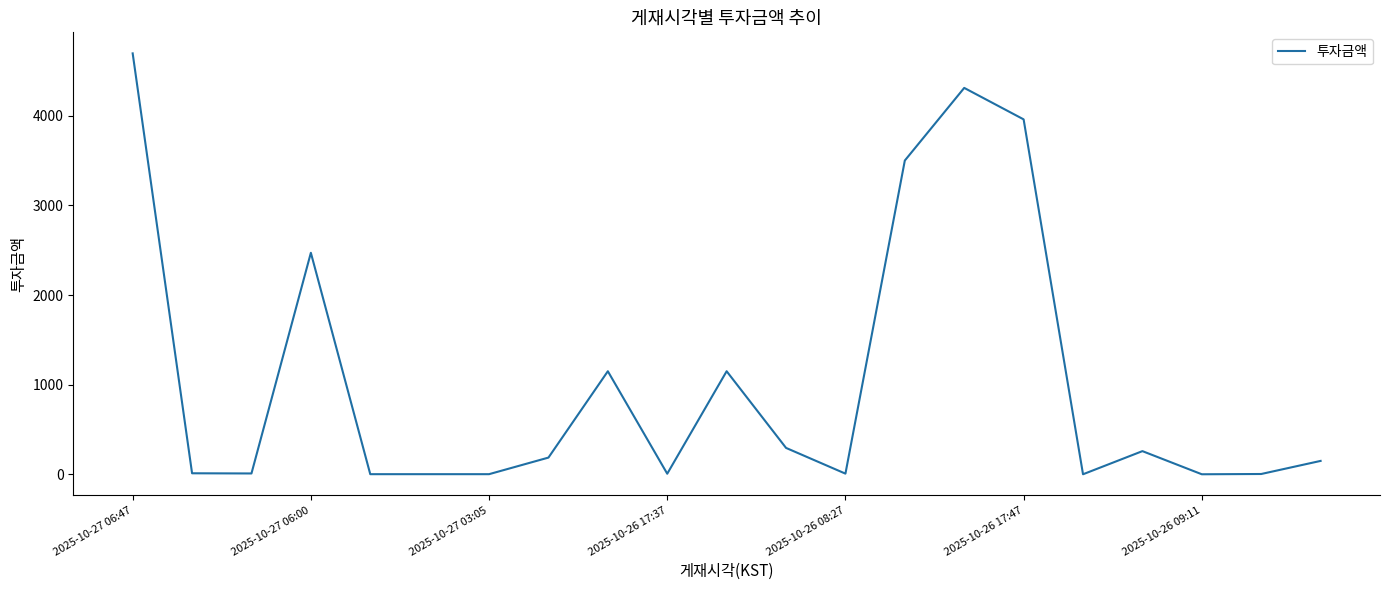

What is the maximum value shown in the chart?

4695